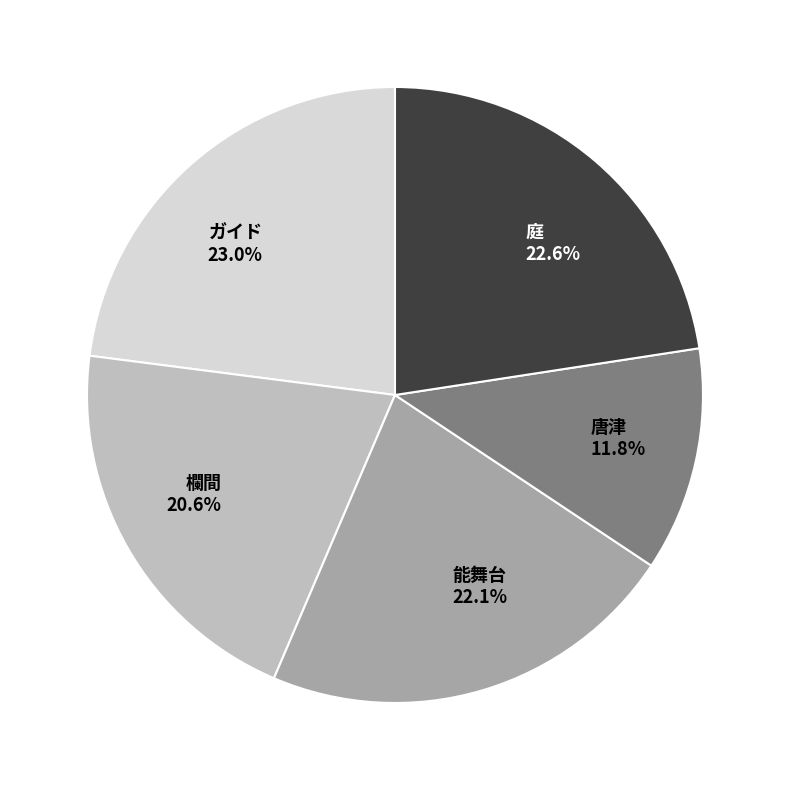

Does any single category account for the majority?

No